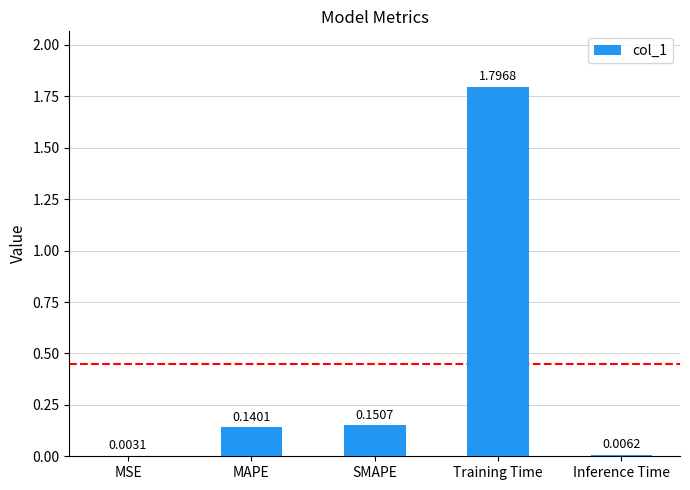

What is the change in value from MAPE to Inference Time?

-0.1